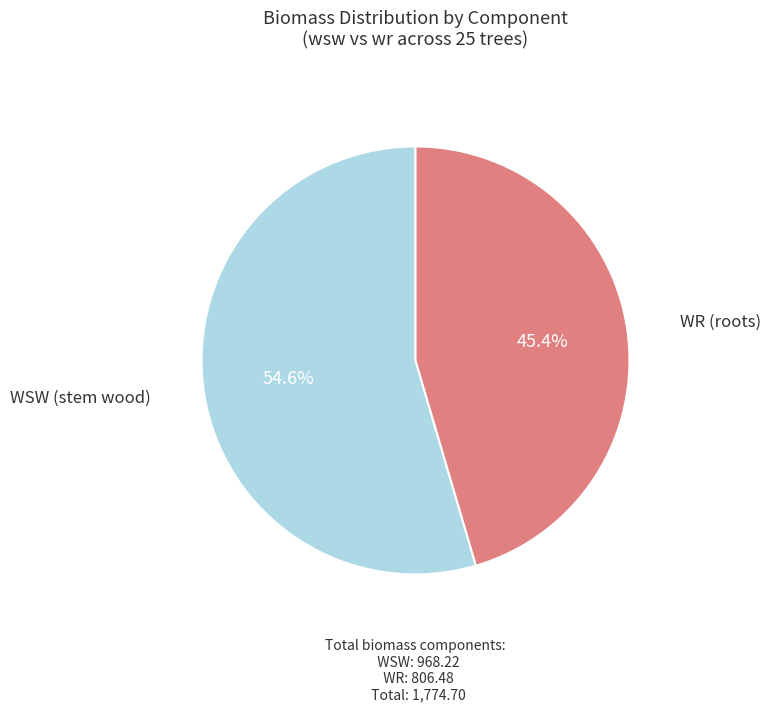

Does any single category account for the majority?

Yes